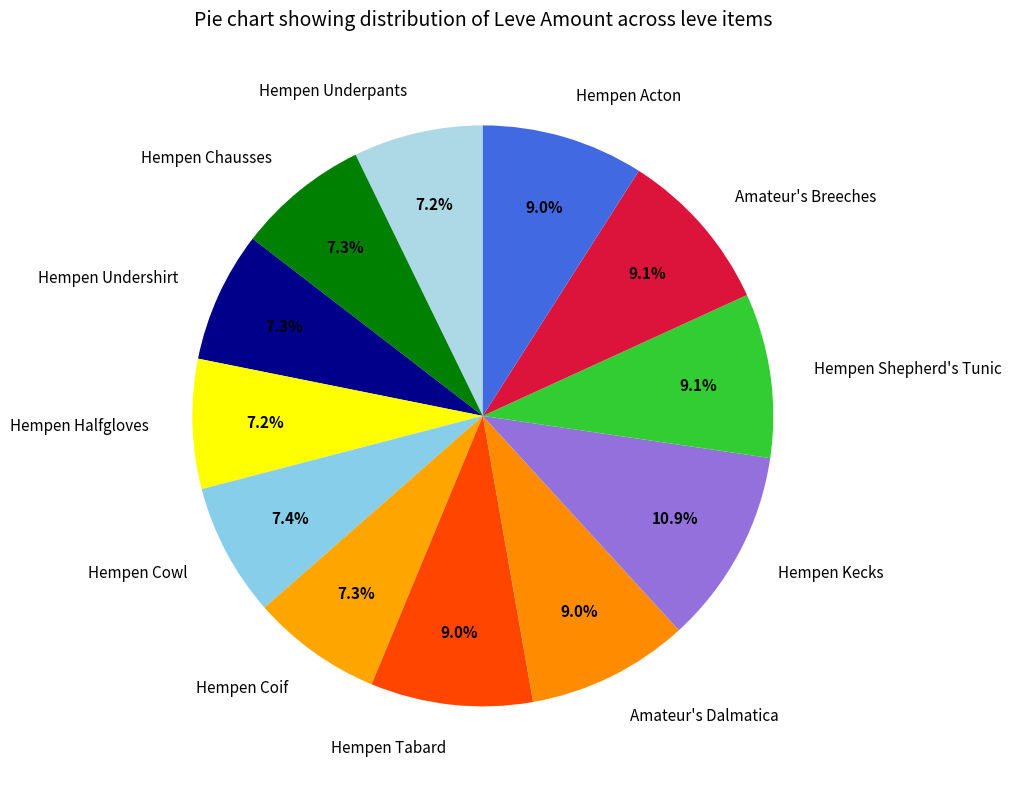

What percentage is the Hempen Acton slice, to the nearest percent?

9%